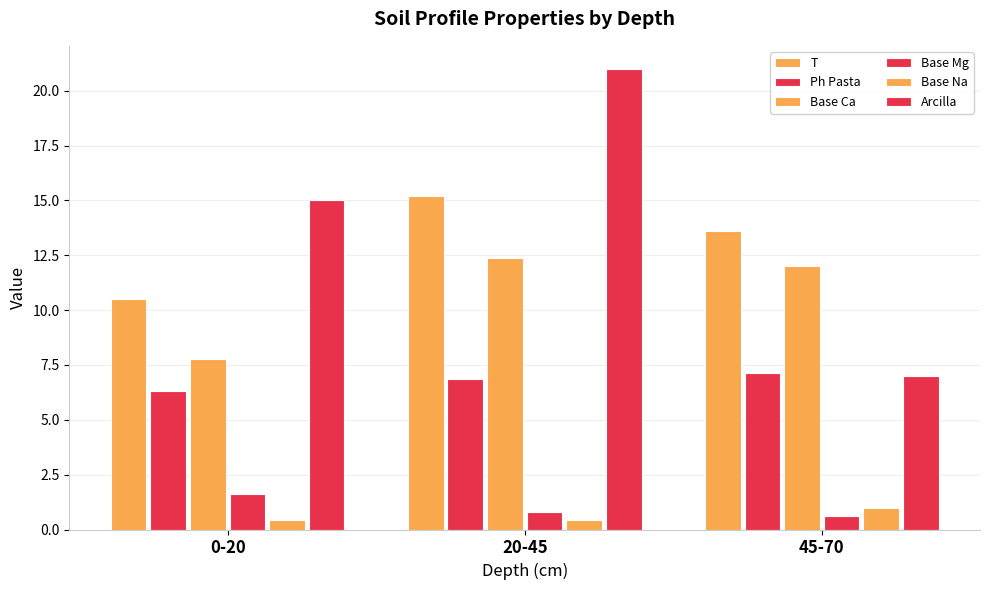

Count the Arcilla values in the range 7 to 21.

3